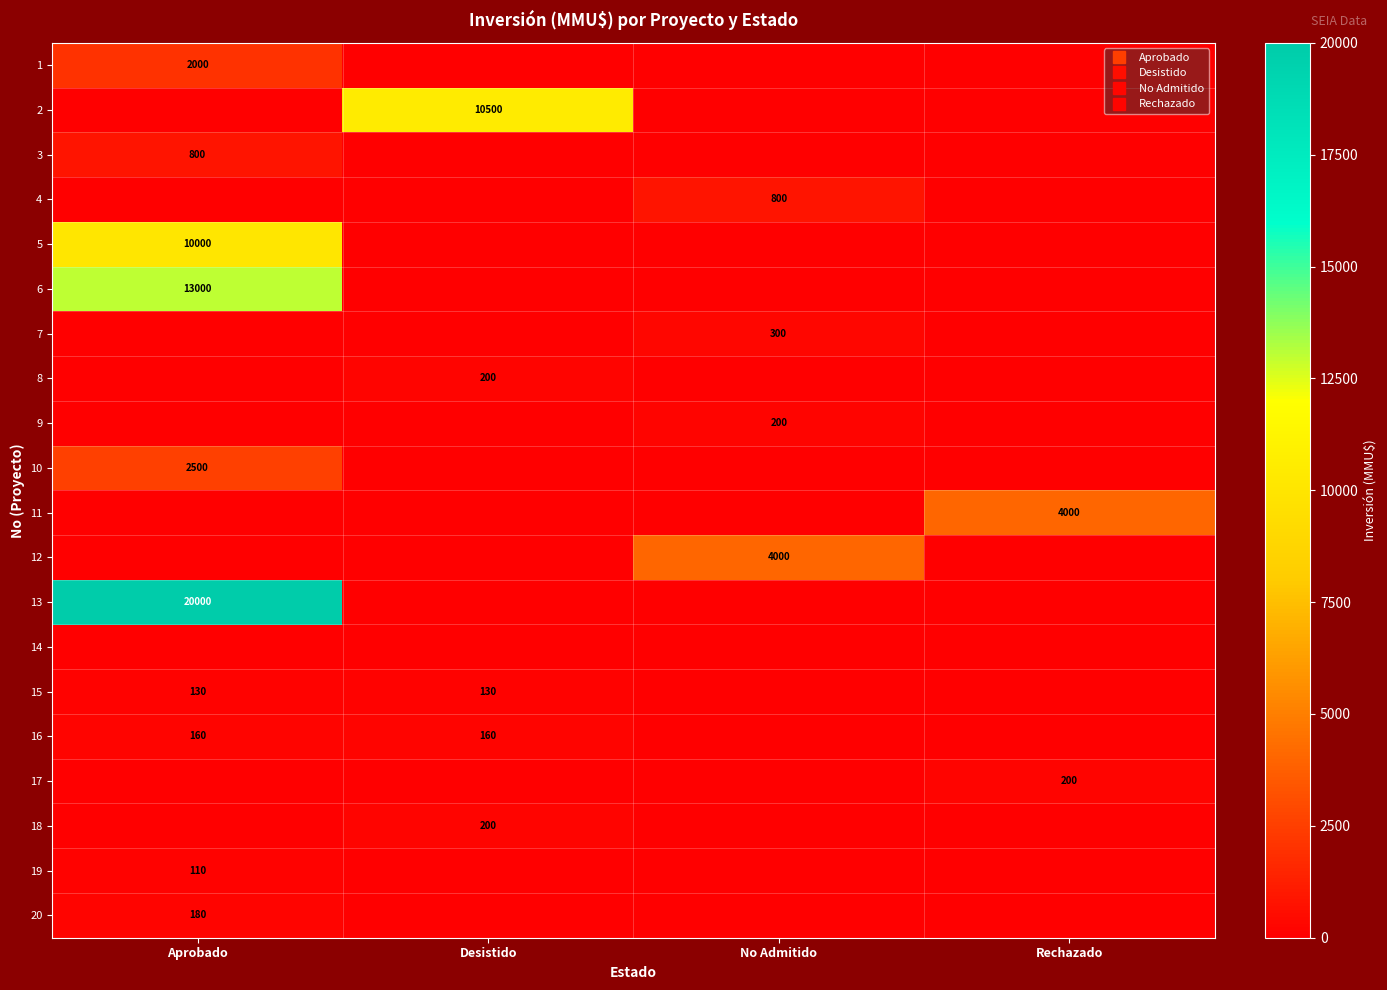

The 9 series shows 200 at No Admitido. True or false?

True